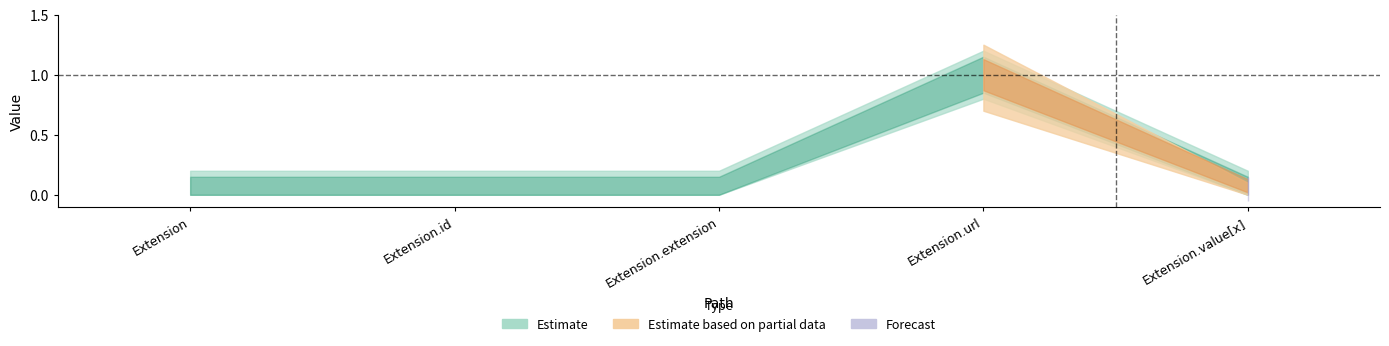

Reading left to right, list all the values displayed in this chart.

Min: Extension=0	Extension.id=0	Extension.extension=0	Extension.url=1	Extension.value[x]=0
Base Min: Extension=0	Extension.id=0	Extension.extension=0	Extension.url=1	Extension.value[x]=0